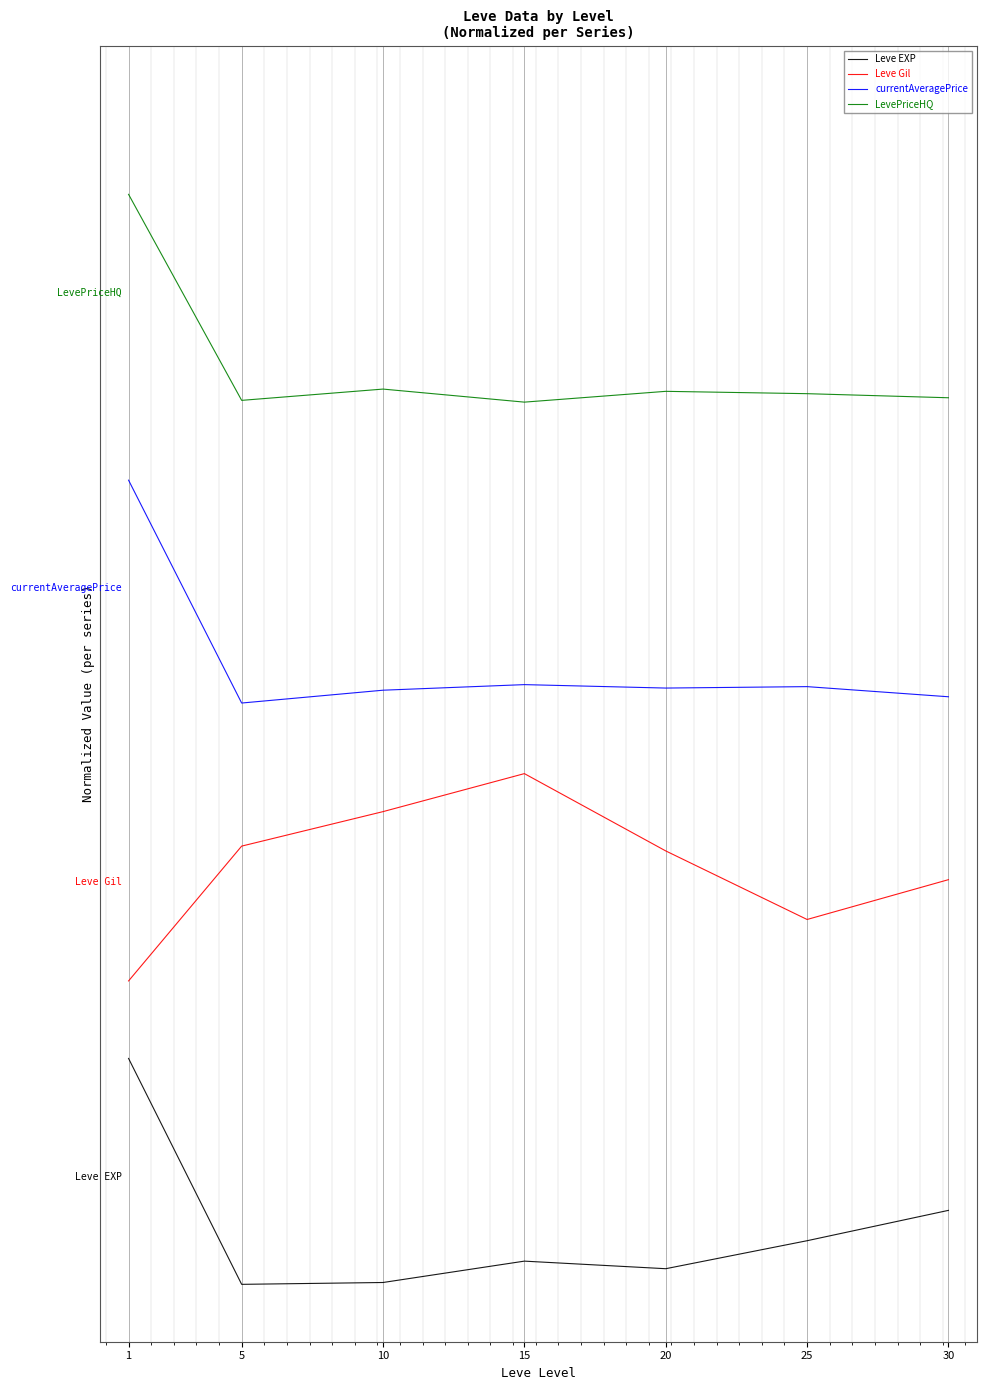

Is it true that currentAveragePrice equals 0.7 at 1?

True